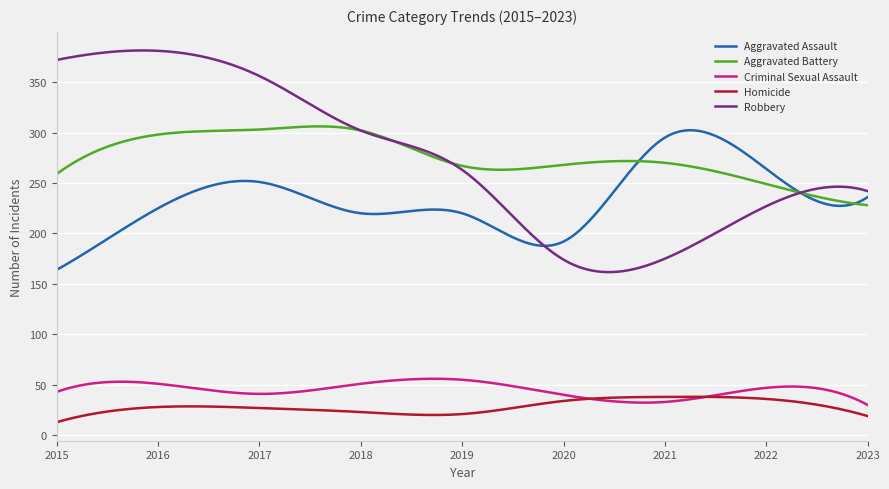

What is the minimum value shown in the chart?

13.0